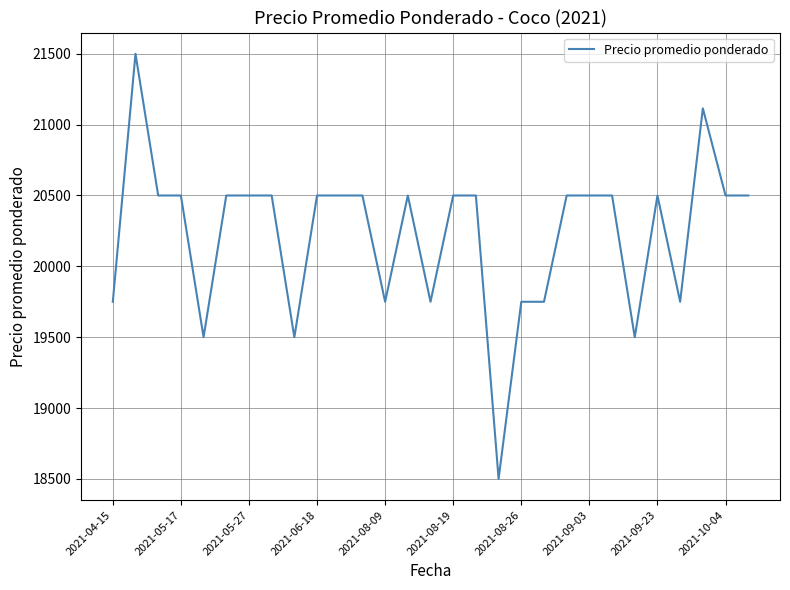

What is the maximum value shown in the chart?

21500